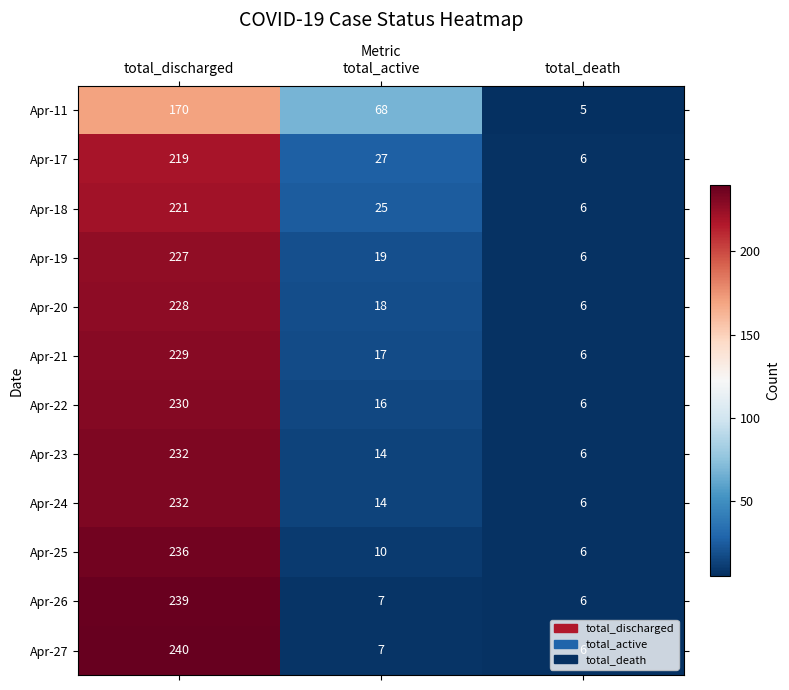

At which label does Apr-19 first exceed 19?

total_discharged